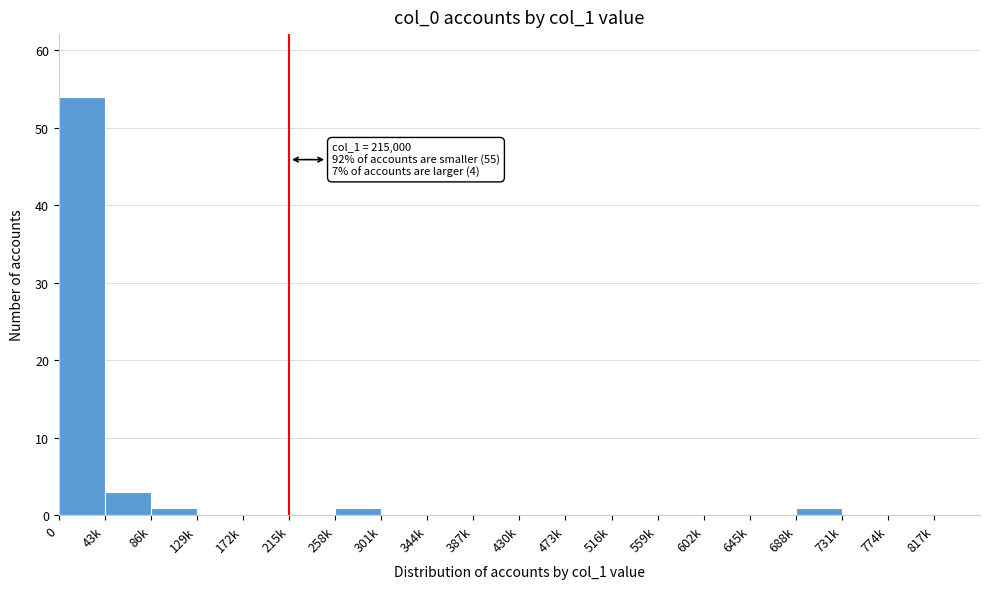

Reading right to left, extract all data points from this chart.

817k=0	774k=0	731k=0	688k=1	645k=0	602k=0	559k=0	516k=0	473k=0	430k=0	387k=0	344k=0	301k=0	258k=1	215k=0	172k=0	129k=0	86k=1	43k=3	0=54